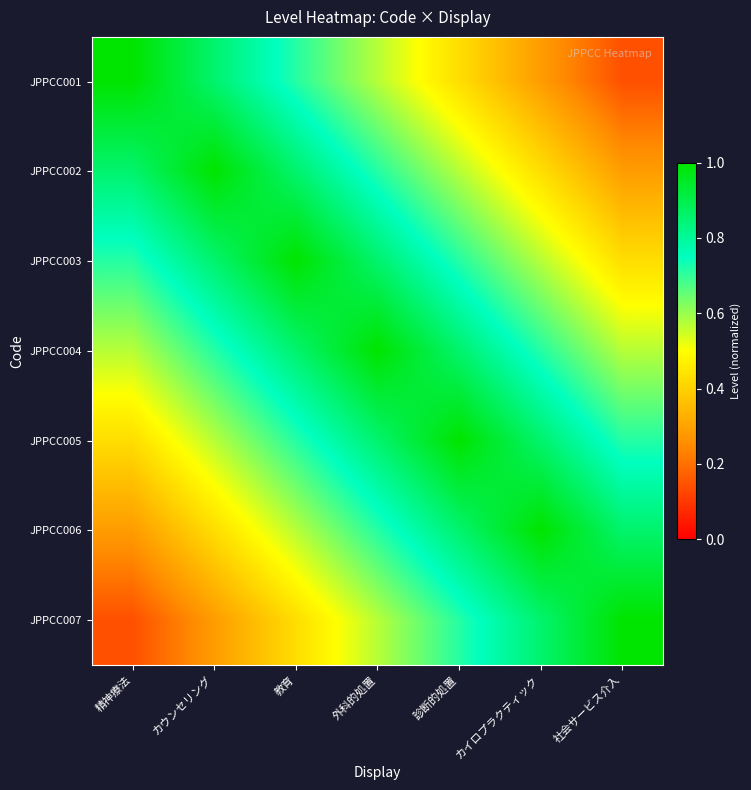

At how many categories does at least one series exceed 0?

7